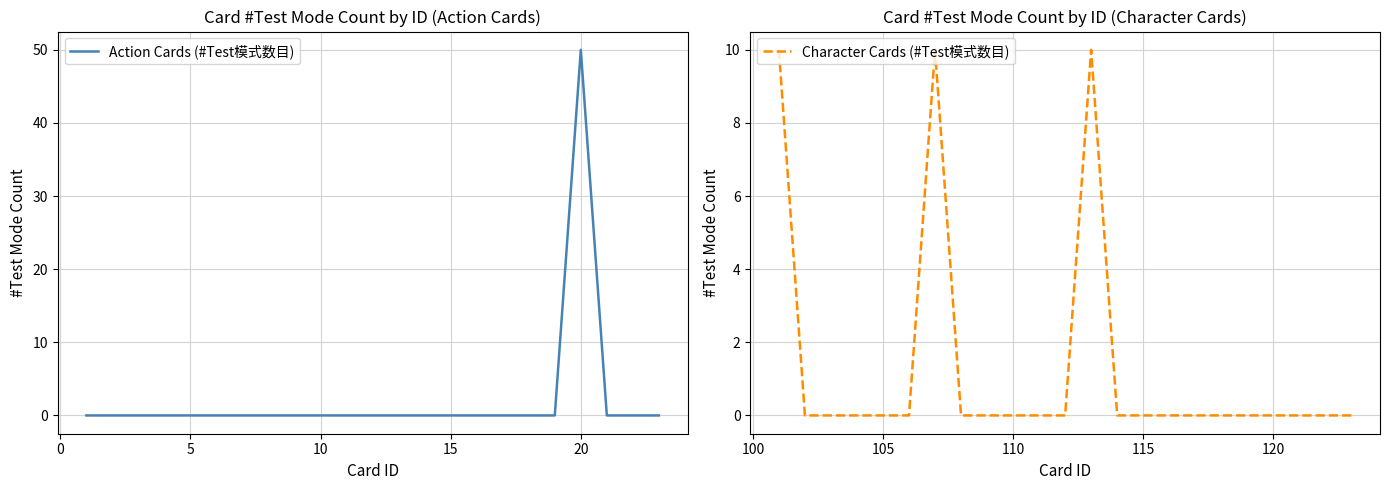

In Character Cards (#Test模式数目), how many points are higher than both neighbors (excluding endpoints)?

2